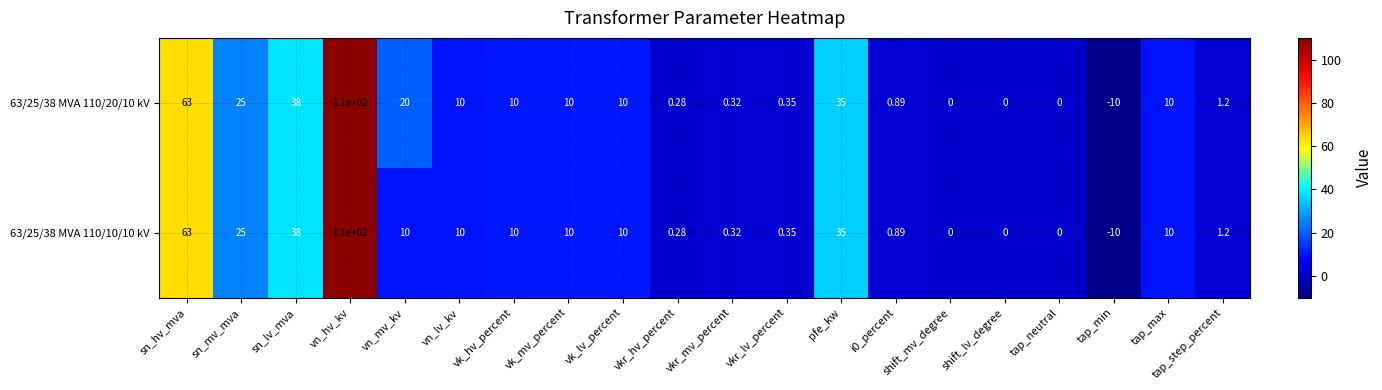

Where does the 63/25/38 MVA 110/20/10 kV series first go above 10?

sn_hv_mva